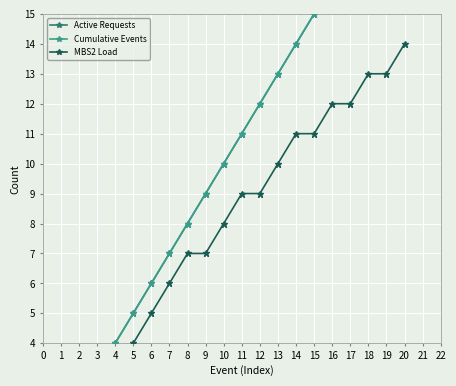

At how many categories does at least one series exceed 8?

12